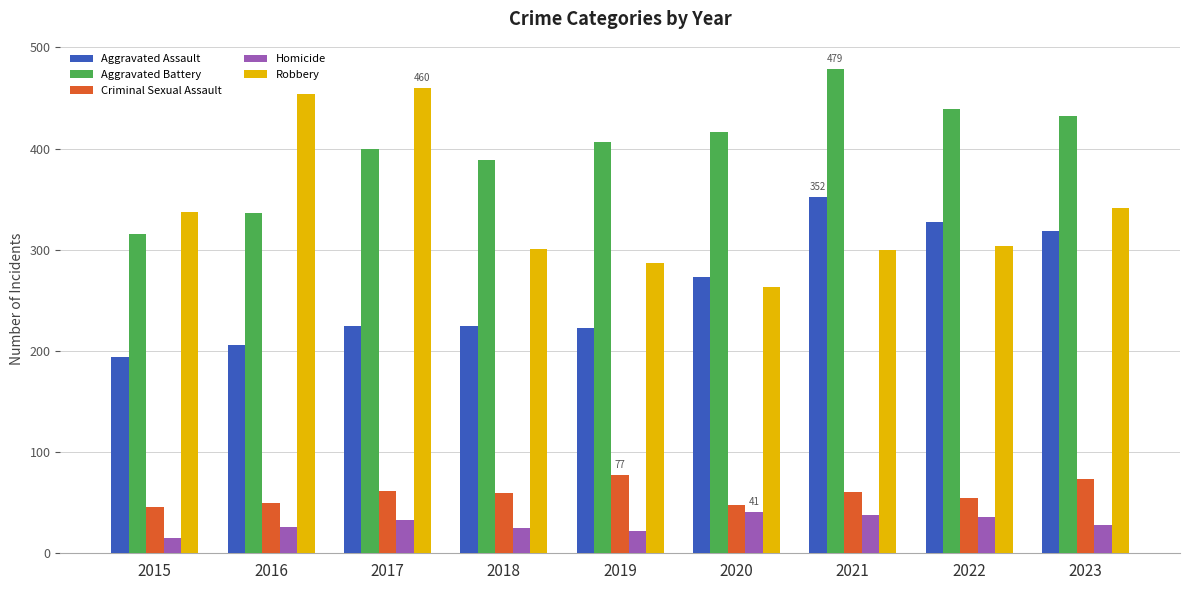

What is the sum of the Homicide values at 2021 and 2023?

66